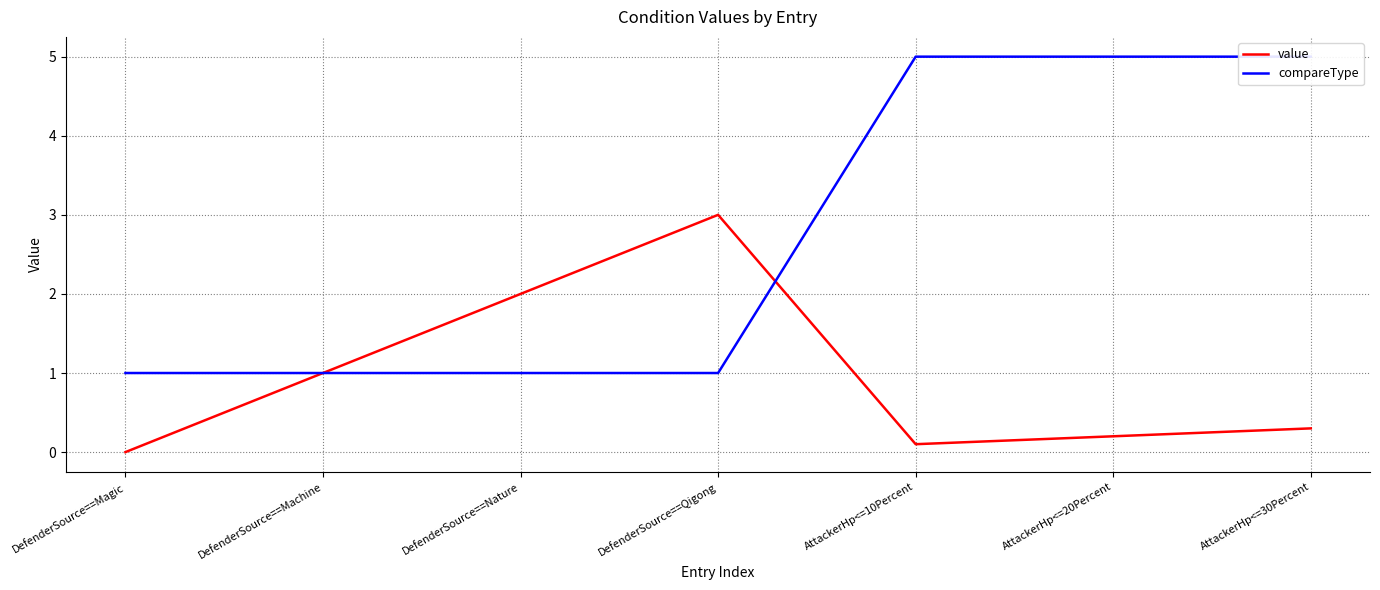

What is the difference between the maximum and second lowest values in the value series?

2.9